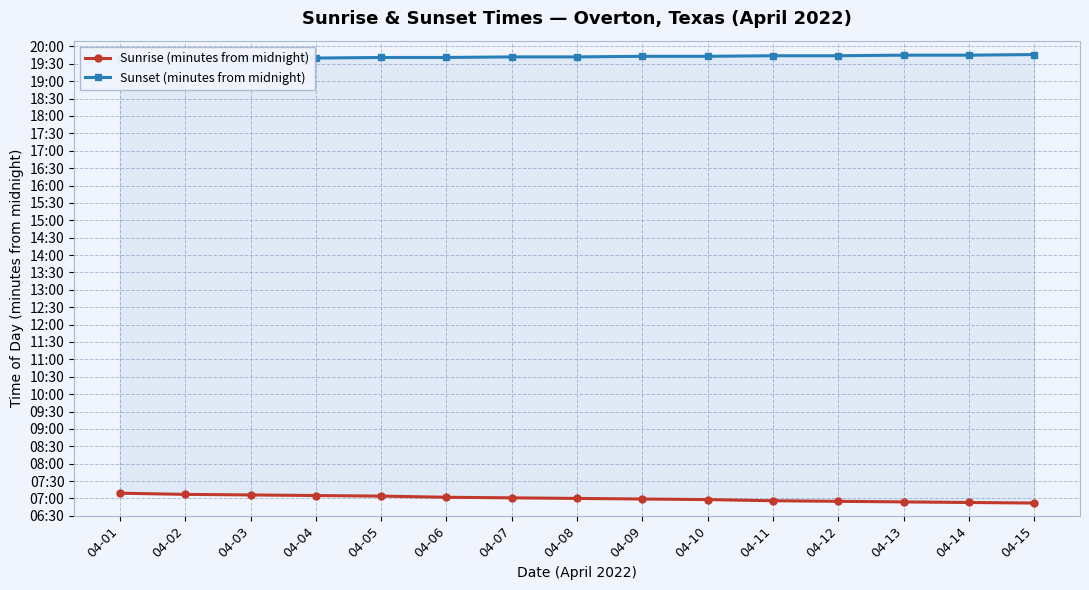

At which category does the chart reach its peak across all series?

04-15